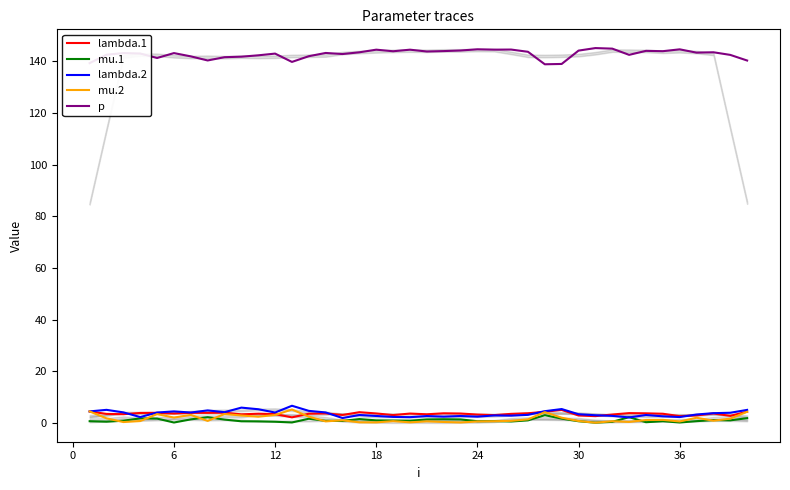

True or false: mu.2 and p intersect in this chart.

False